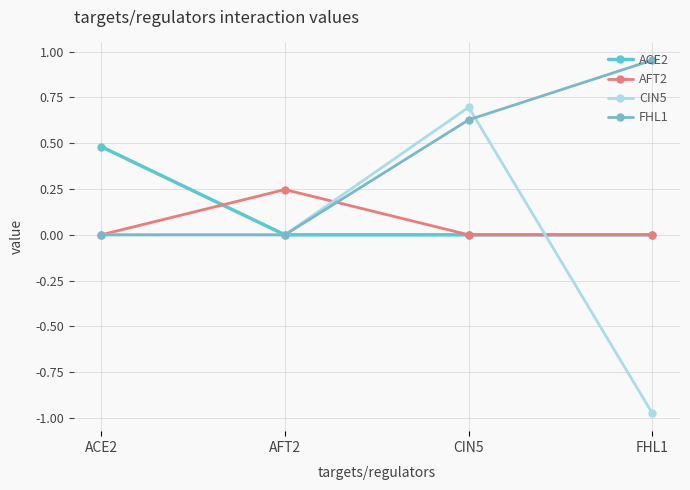

Between which two adjacent categories do ACE2 and AFT2 first intersect?

ACE2 and AFT2